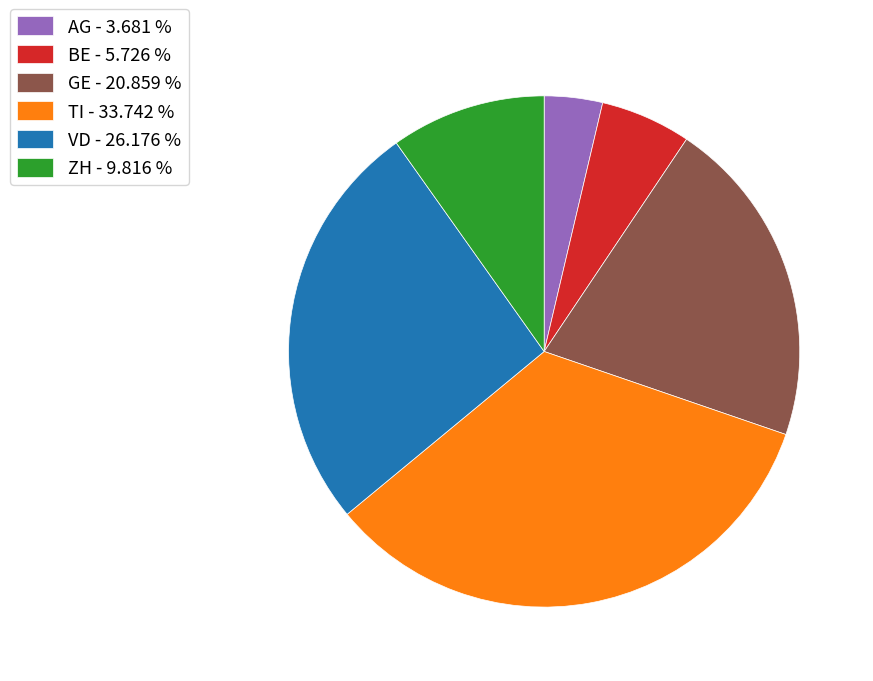

True or false: ZH accounts for 10% of the total.

True